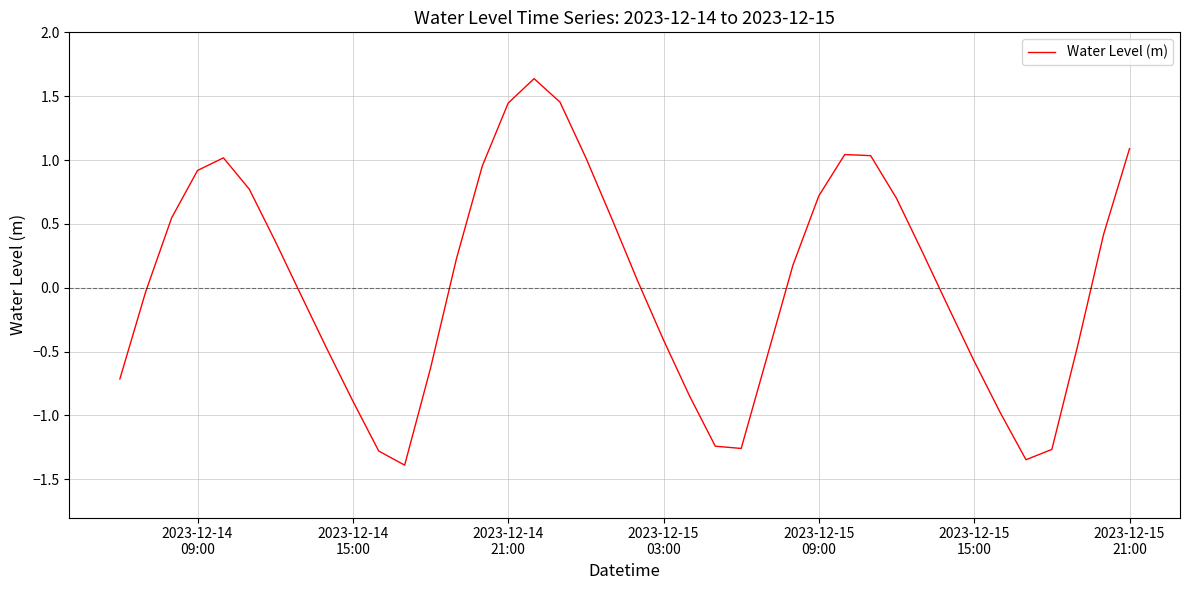

What is the difference between the maximum and minimum values?

3.0